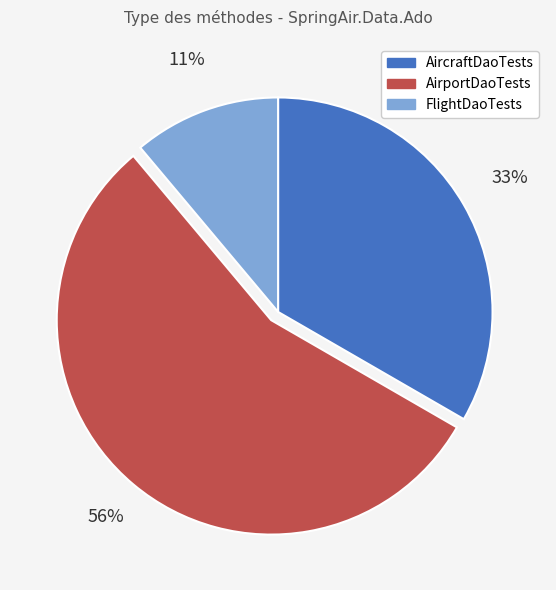

Between FlightDaoTests and AircraftDaoTests, which is larger?

AircraftDaoTests